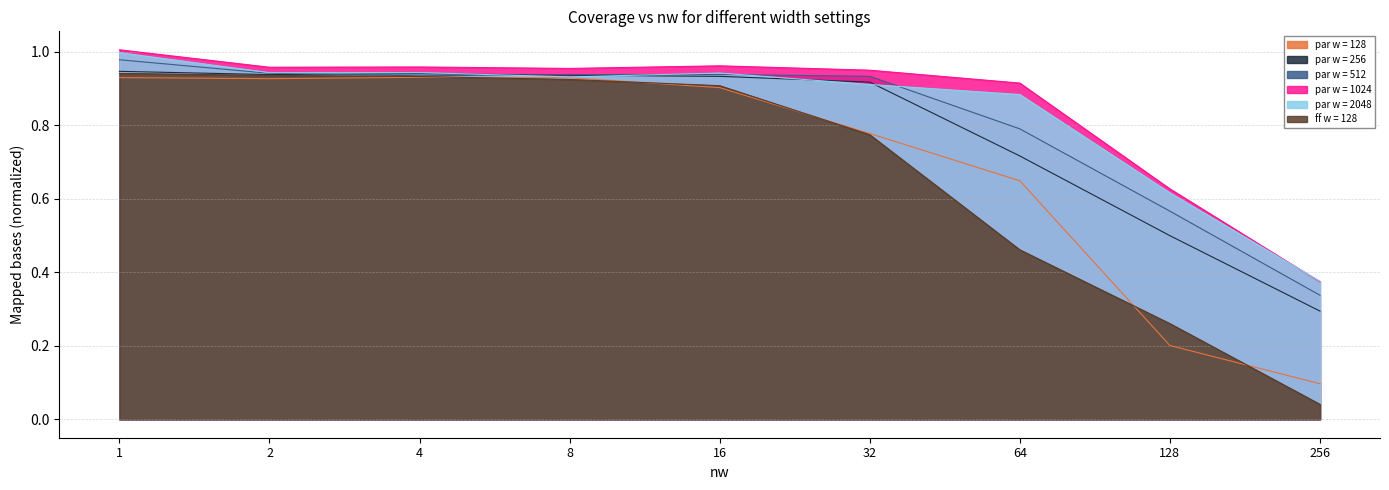

Which series has the widest spread of values?

ff w = 128